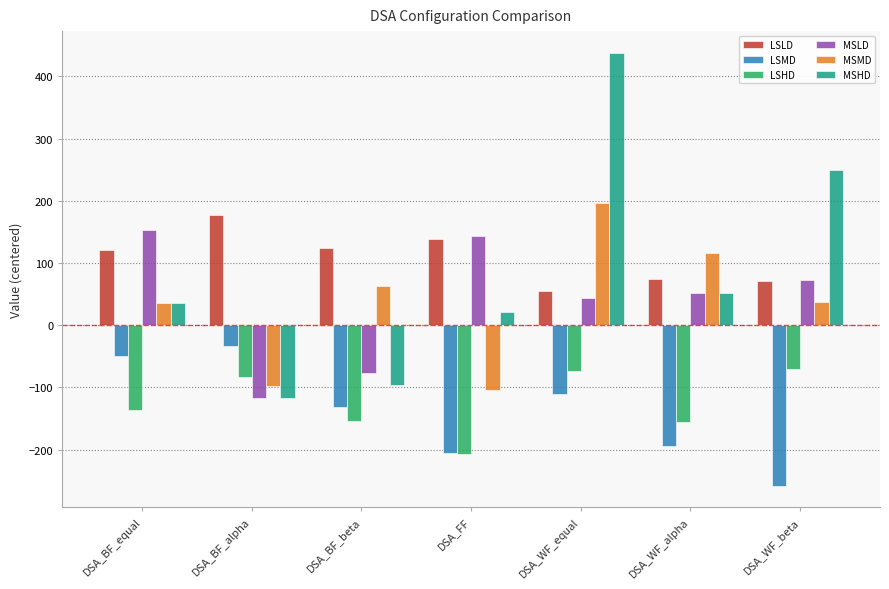

True or false: LSHD has a value of -206.7 at DSA_FF.

True